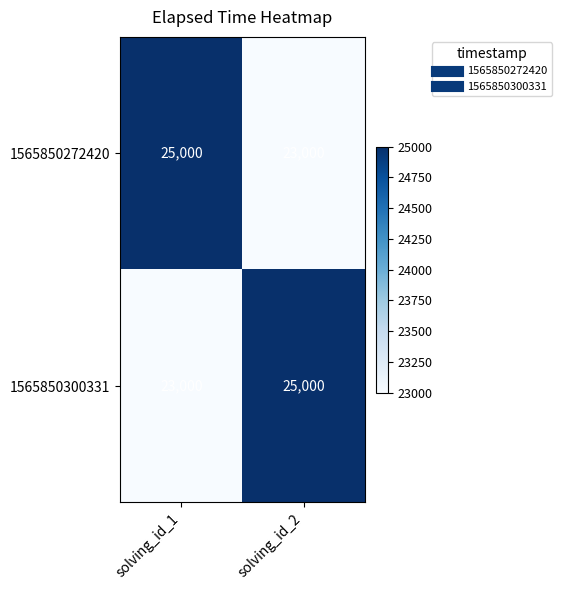

Count the number of data series in this chart.

2